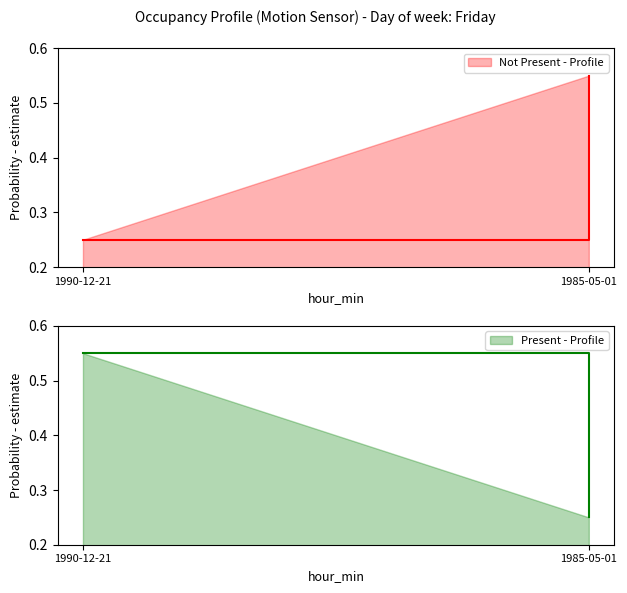

What are all the series names shown in the legend?

Not Present - Profile, Present - Profile